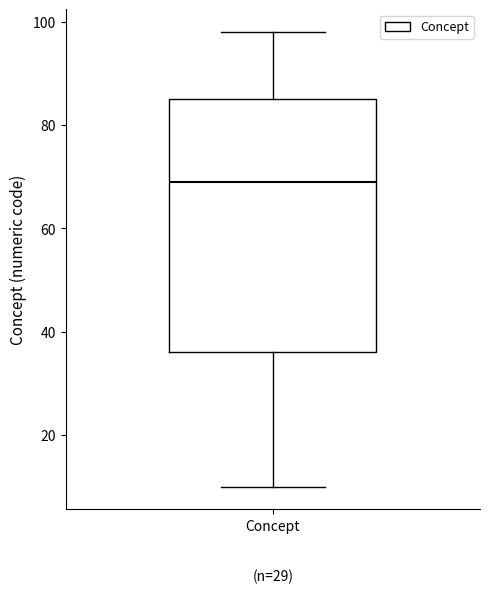

Transcribe this box plot: give where the median line is, the range the box spans, and where the two whiskers end, as read against the y-axis. The values are not printed on the chart, so give them approximately, as read against the axis.

median 70, box 36 to 86, whiskers 10 to 98